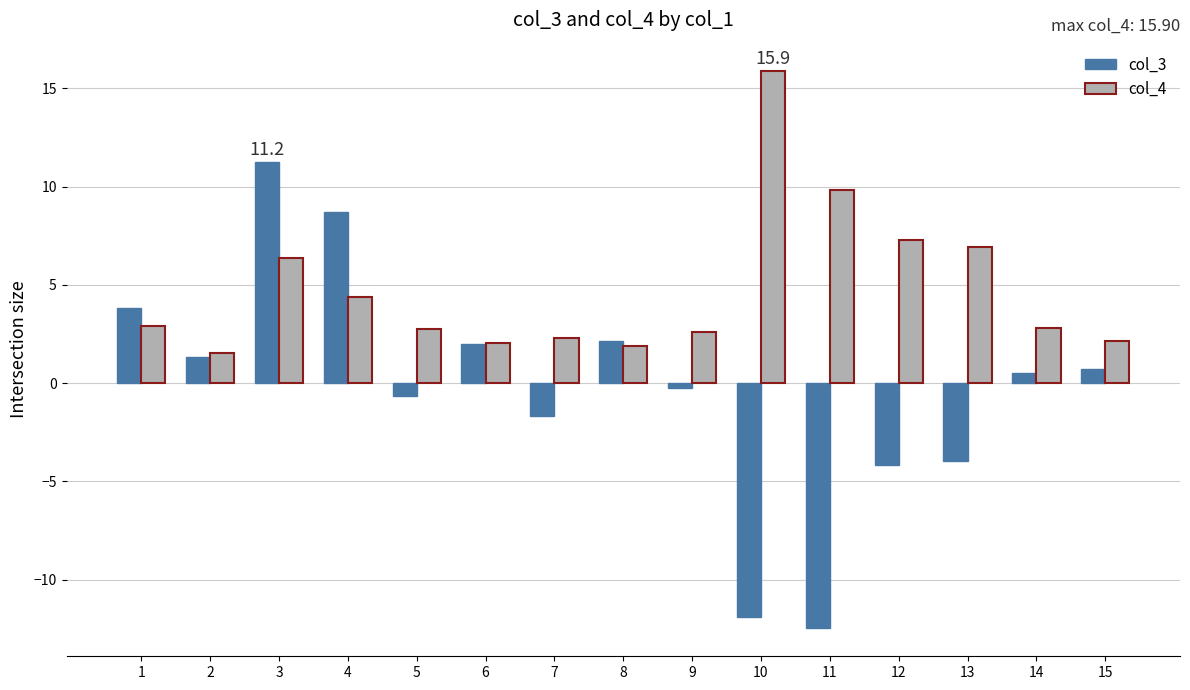

At which label does col_3 first exceed 0?

1